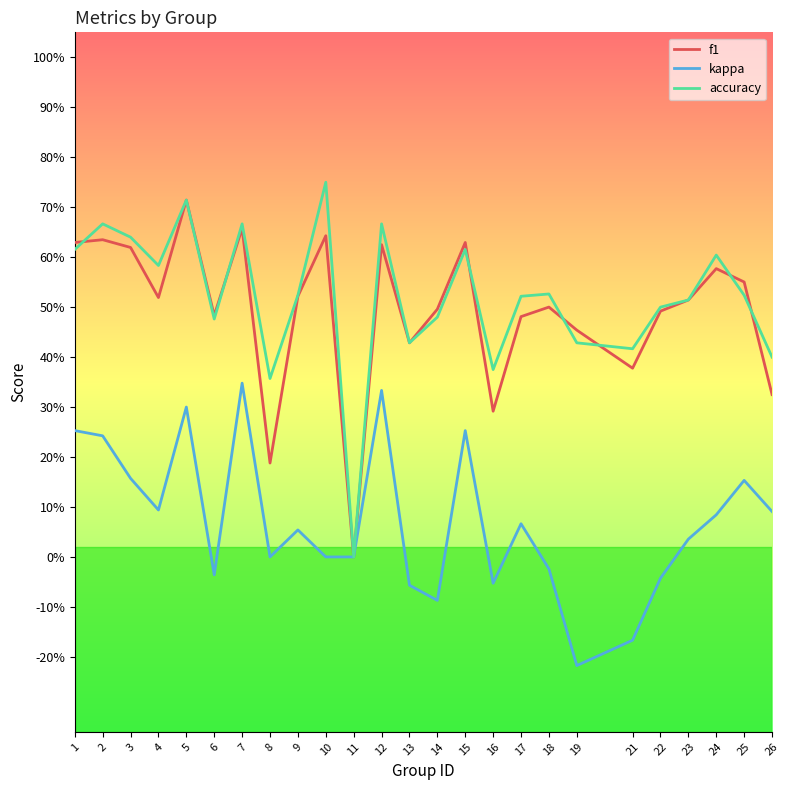

What are all the series names shown in the legend?

f1, kappa, accuracy